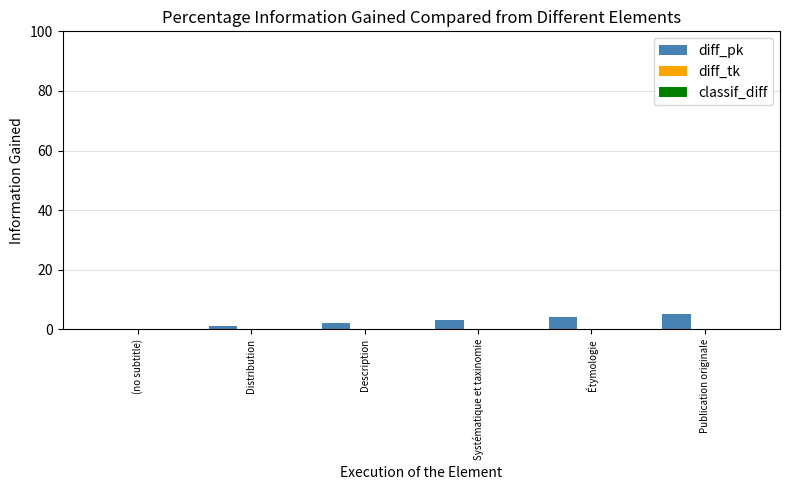

What is the sum of the values at Description and Étymologie?

6